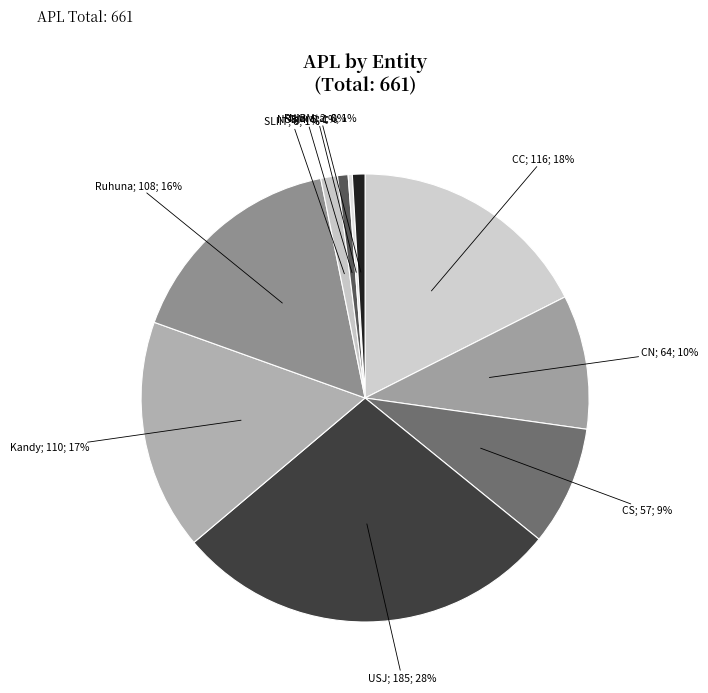

How many slices are in this pie chart?

10